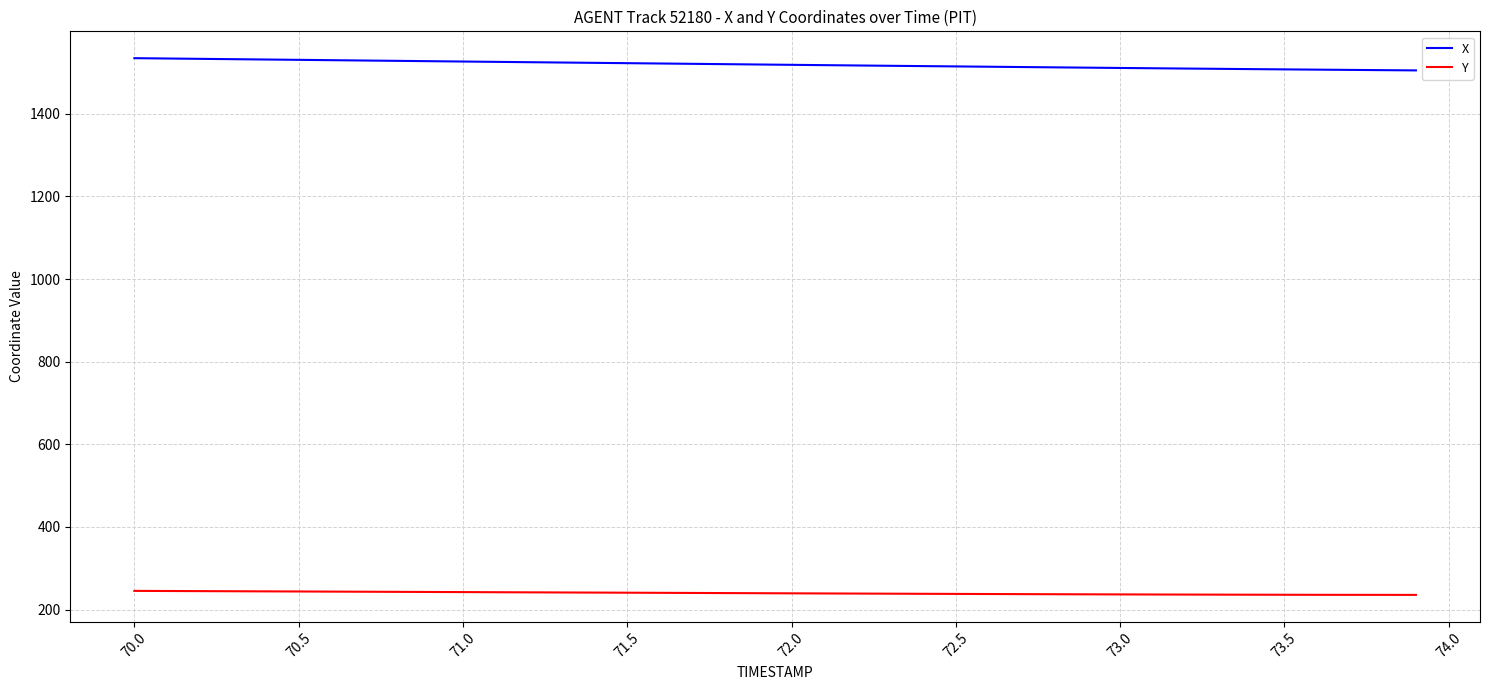

What is the difference between the second highest and second lowest values in the Y series?

9.4